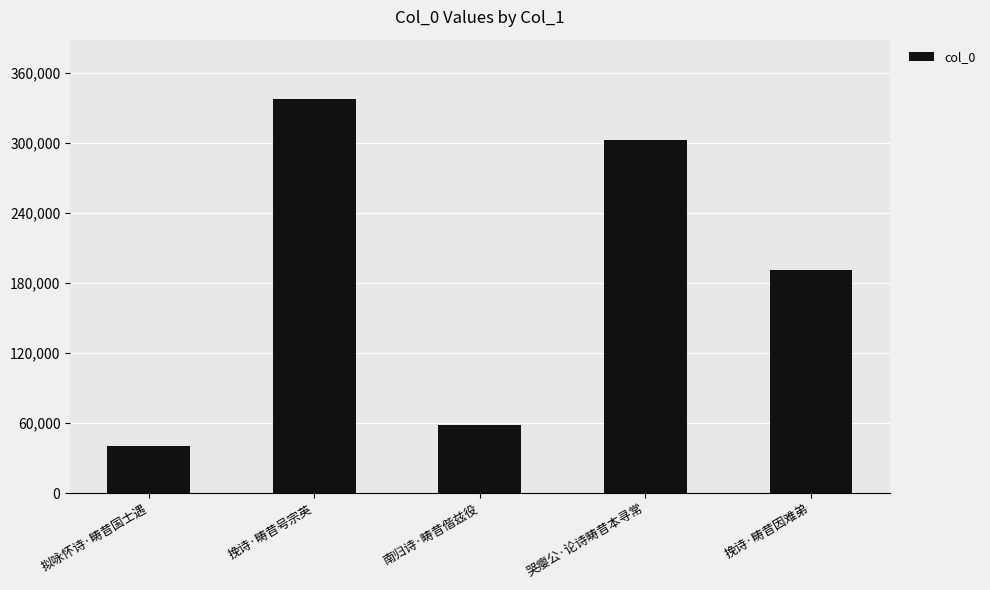

Reading left to right, list all the values displayed in this chart.

40063	337845	58155	302491	191526